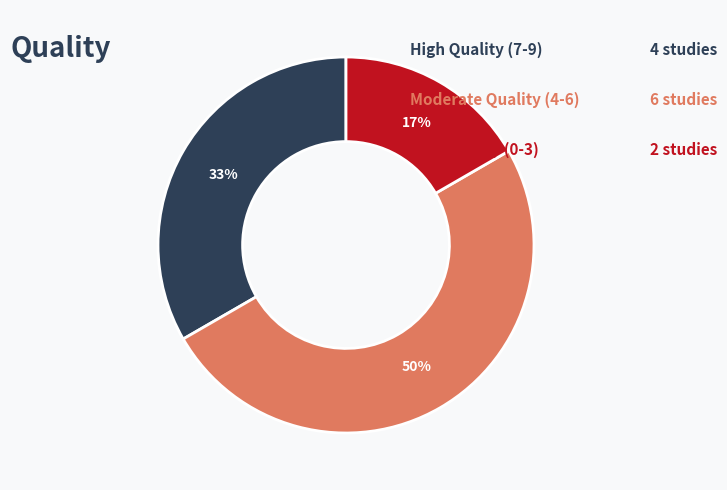

To the nearest percent, what is the difference between the largest and smallest slice percentages?

33%